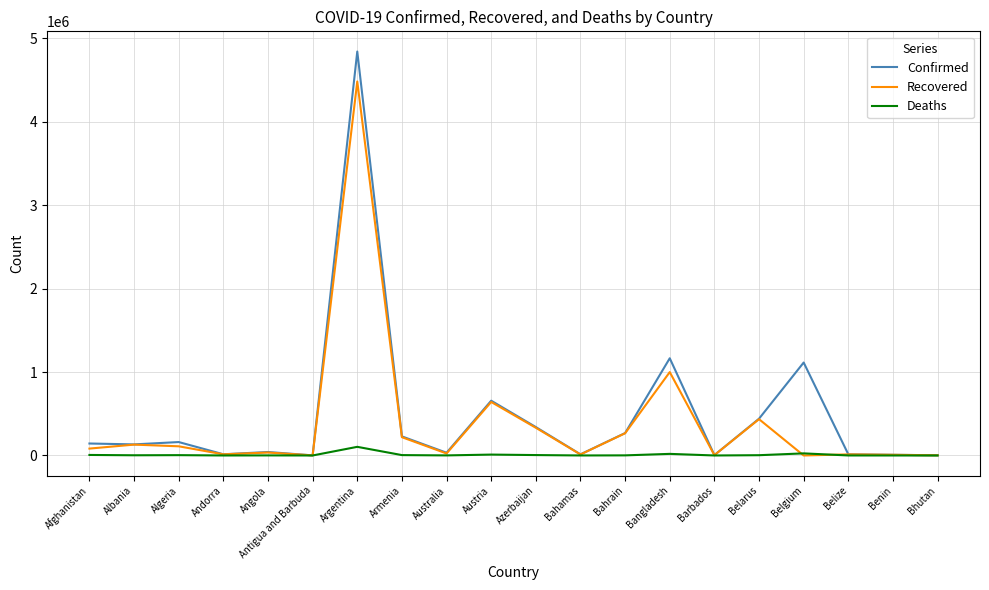

Which series has the largest range (max minus min)?

Confirmed